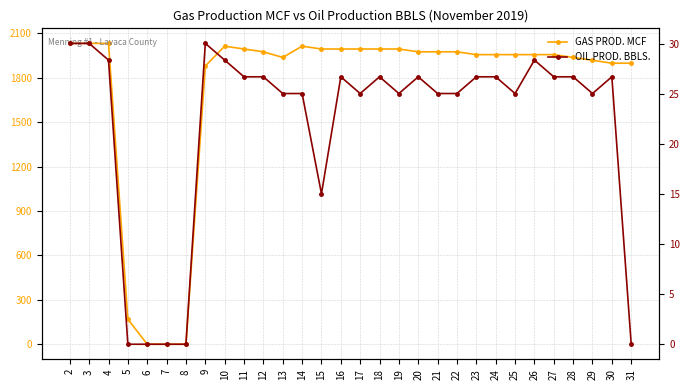

Reading left to right, extract all data points from this chart.

GAS PROD. MCF: 2033.0	2033.0	2033.0	169.0	0.0	0.0	0.0	1880.0	2014.0	1995.0	1976.0	1938.0	2014.0	1995.0	1995.0	1995.0	1995.0	1995.0	1976.0	1976.0	1976.0	1957.0	1957.0	1957.0	1957.0	1957.0	1938.0	1919.0	1899.0	1899.0
OIL PROD. BBLS.: 30.1	30.1	28.4	0.0	0.0	0.0	0.0	30.1	28.4	26.7	26.7	25.1	25.1	15.0	26.7	25.1	26.7	25.1	26.7	25.1	25.1	26.7	26.7	25.1	28.4	26.7	26.7	25.1	26.7	0.0